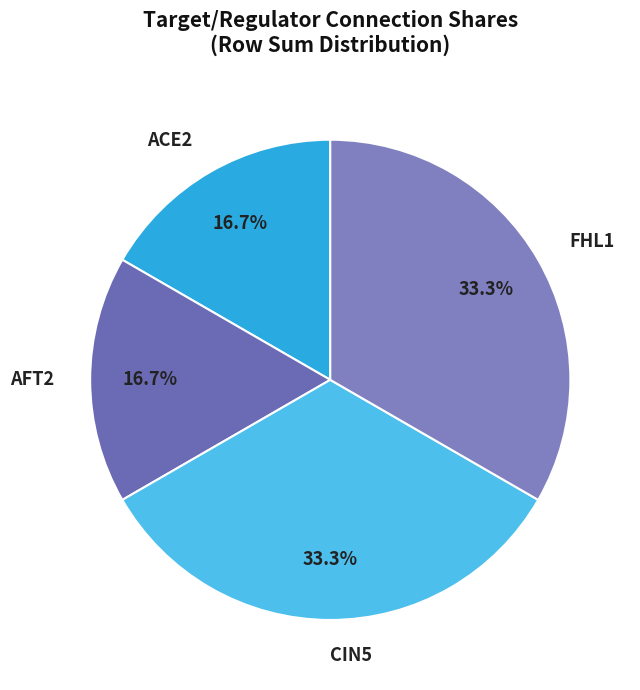

What is the ratio of the value at CIN5 to the value at FHL1?

1.0